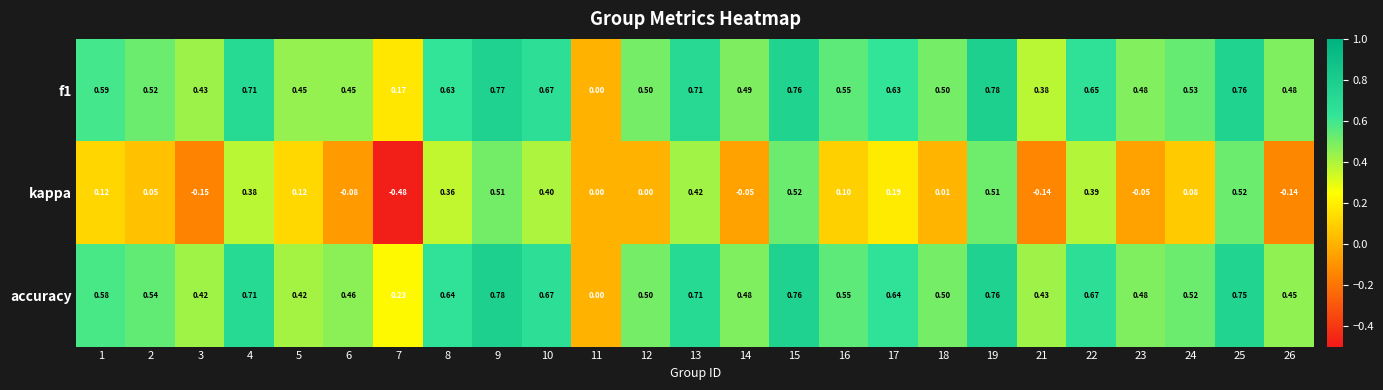

Which series has the largest range (max minus min)?

kappa